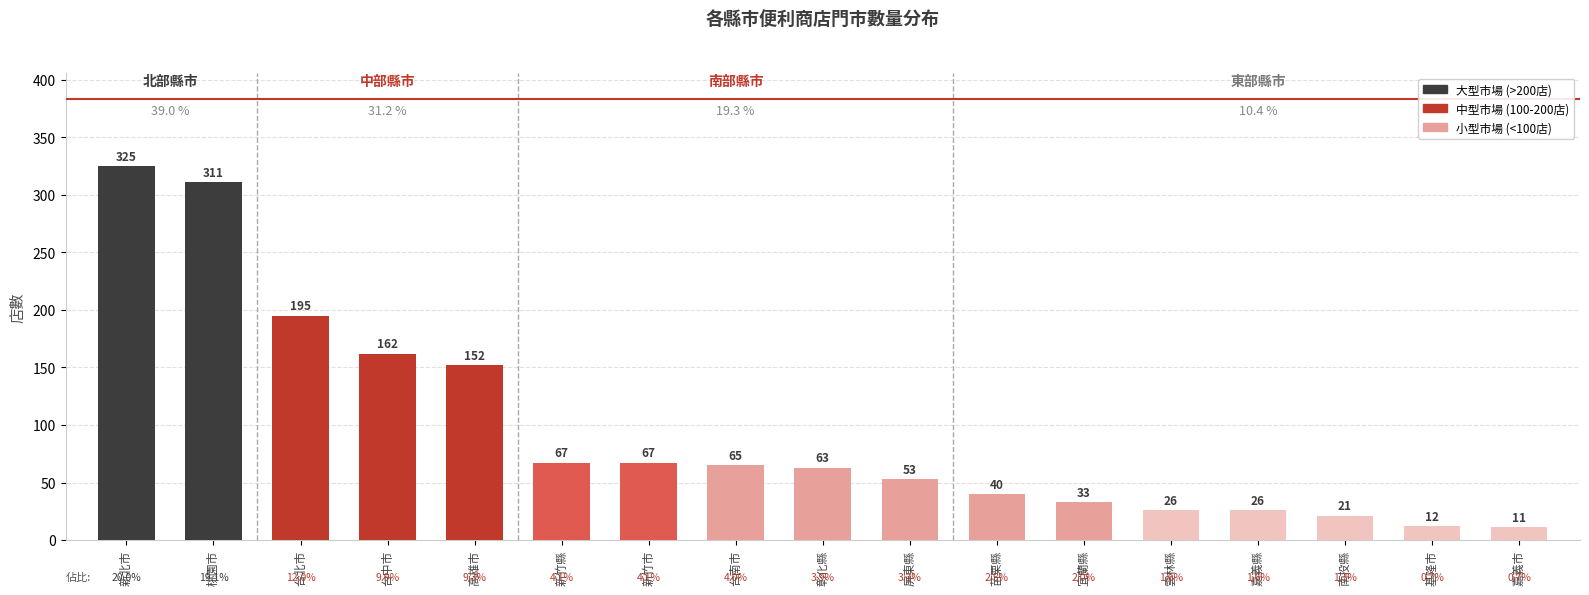

How many bars are there in total?

17